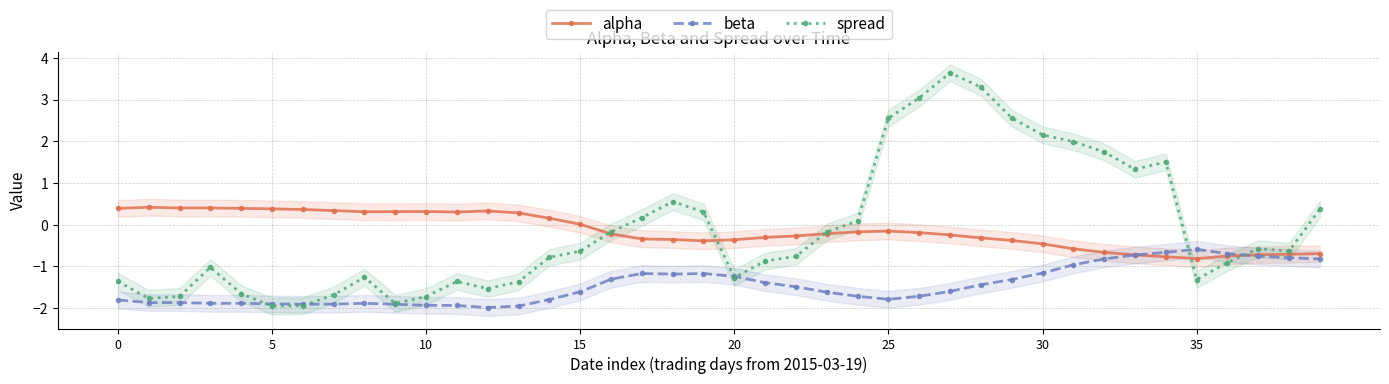

The beta series shows -2.8 at 25. True or false?

False